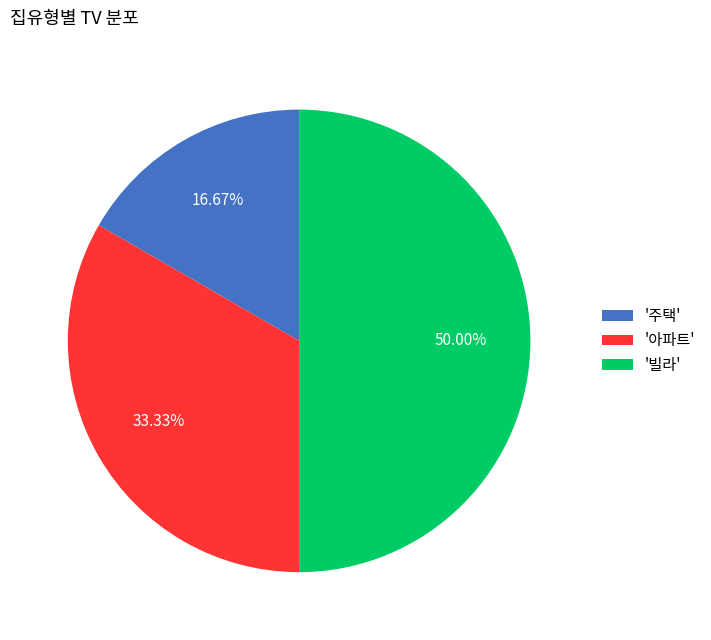

What is the largest slice in the pie chart?

'빌라'